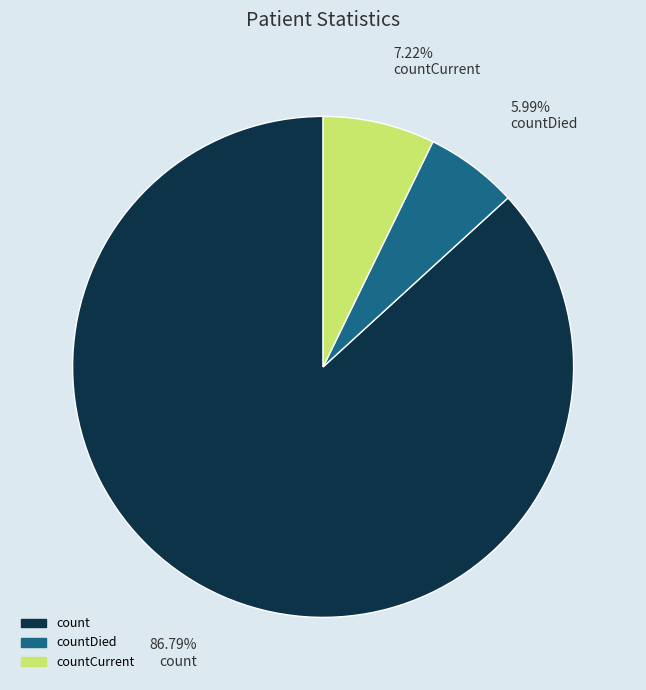

How many slices are in this pie chart?

3